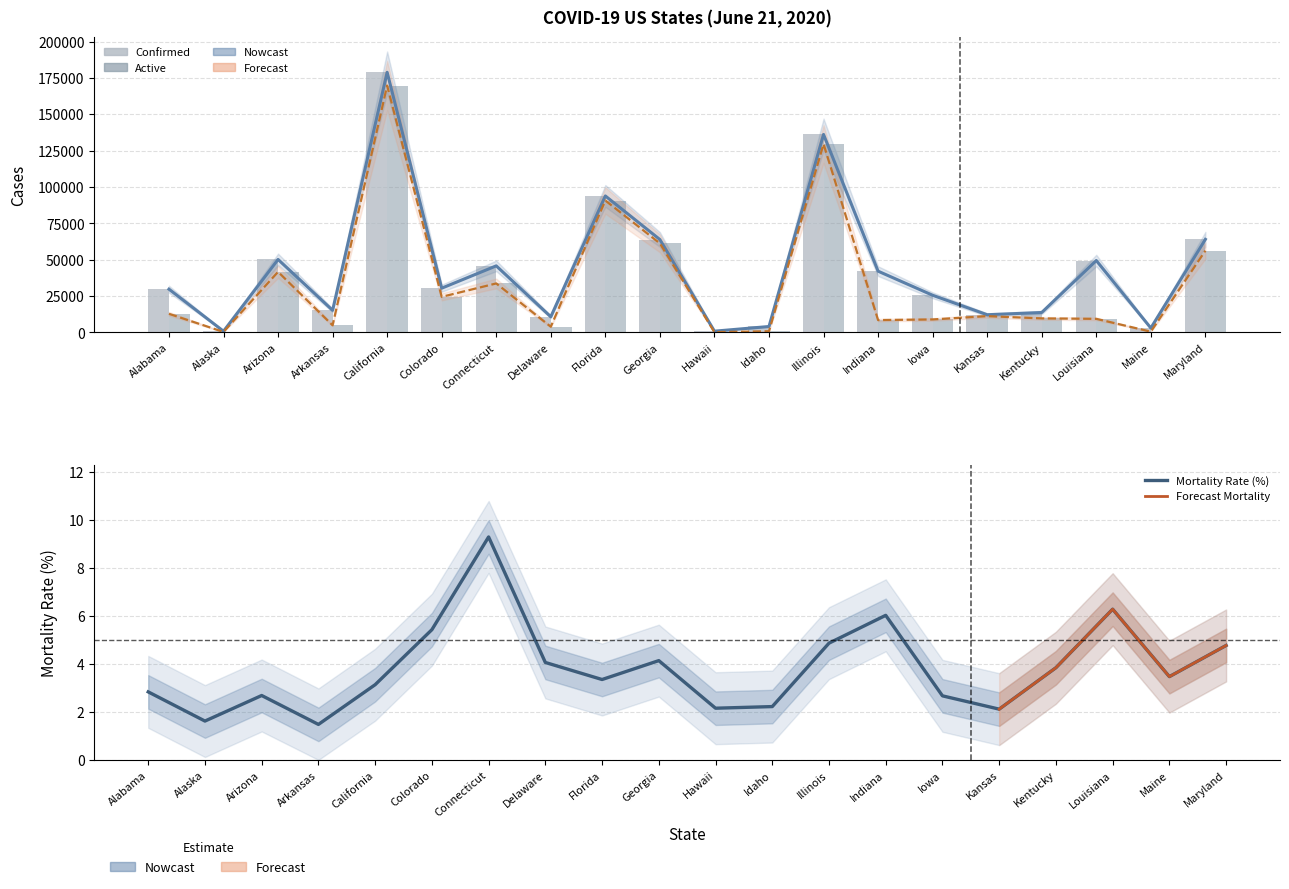

What is the maximum value shown in the chart?

178846.0